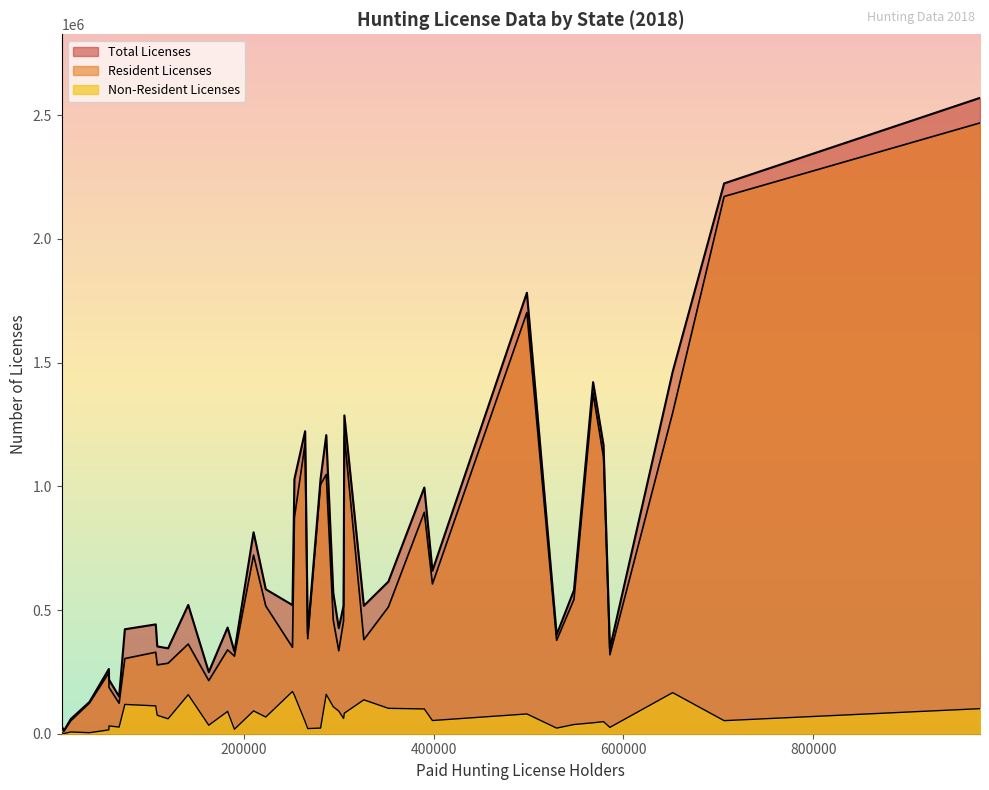

Does the chart display data point markers on the line(s)?

No